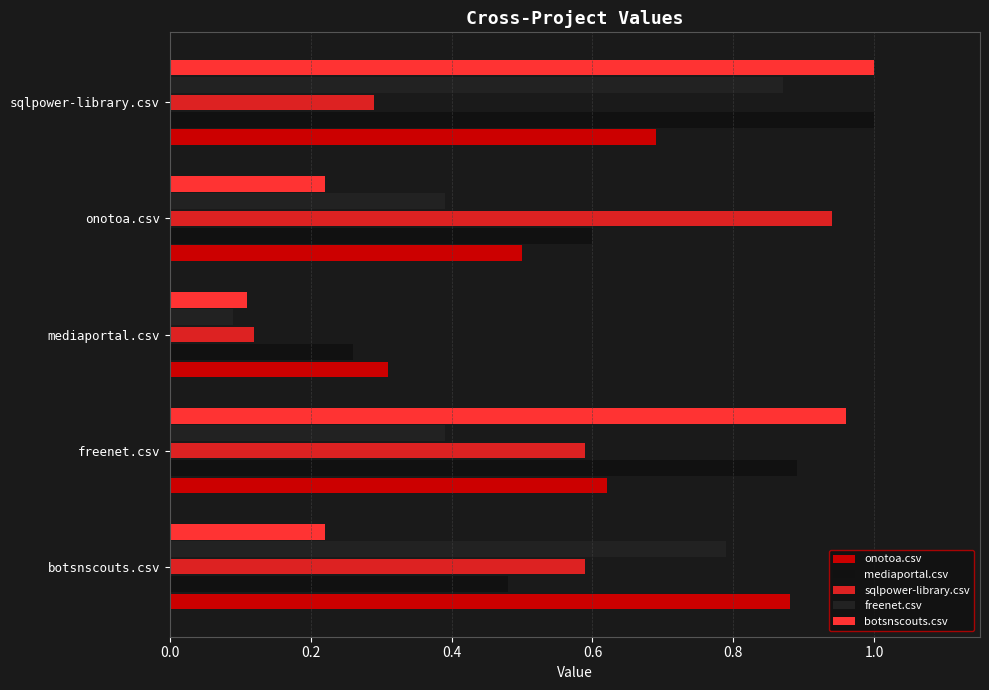

Reading left to right, transcribe all the data shown in this chart.

onotoa.csv: 0.9	0.6	0.3	0.5	0.7
mediaportal.csv: 0.5	0.9	0.3	0.6	1.0
sqlpower-library.csv: 0.6	0.6	0.1	0.9	0.3
freenet.csv: 0.8	0.4	0.1	0.4	0.9
botsnscouts.csv: 0.2	1.0	0.1	0.2	1.0